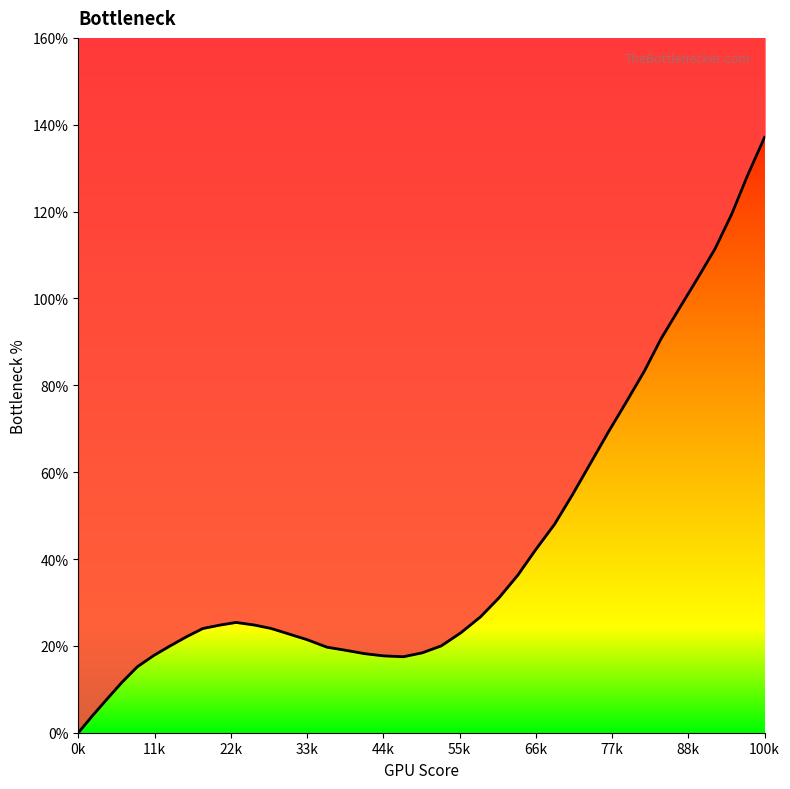

What is the label of the 38th point from the left?

536.3